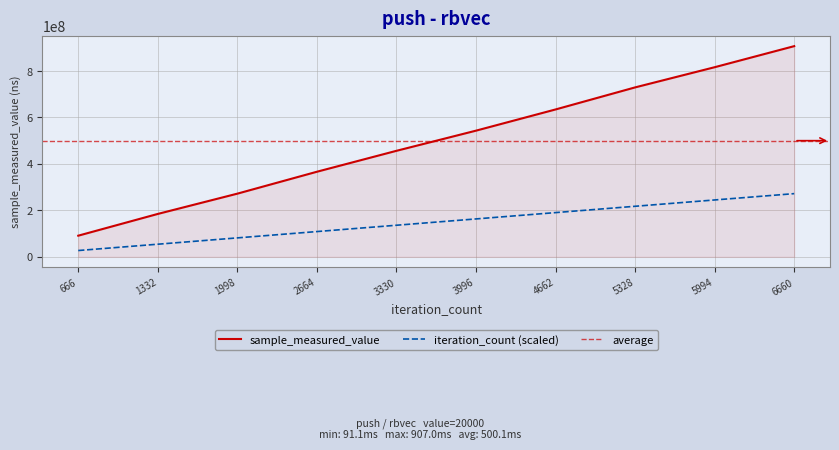

Read the sample_measured_value value at 5994.

816326534.0